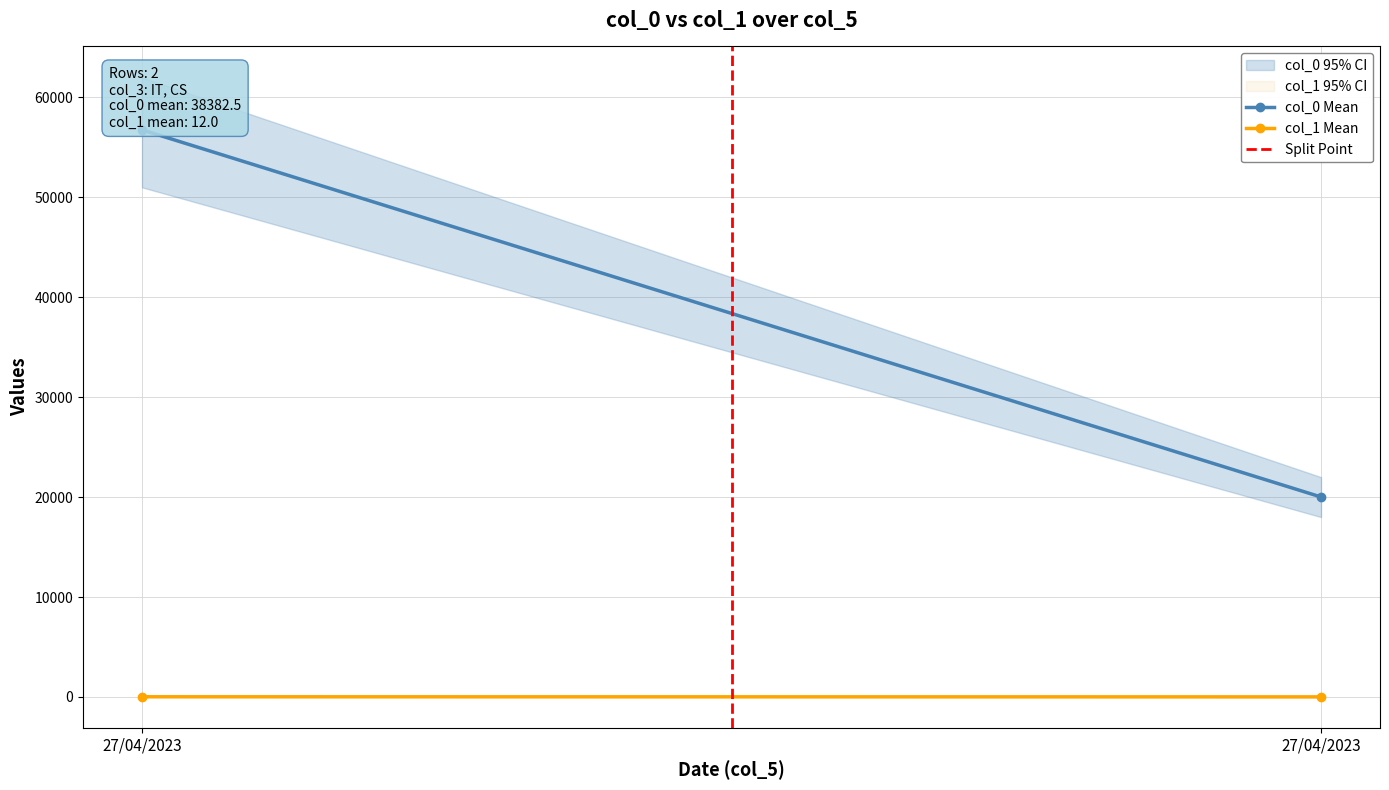

Rank the series by their maximum value, from lowest to highest.

Split Point, col_1 Mean, col_0 Mean